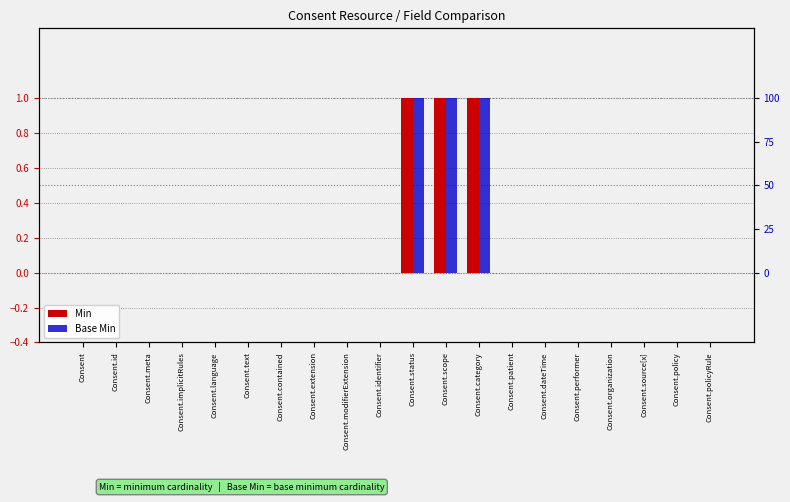

At which label does Min reach its minimum?

Consent